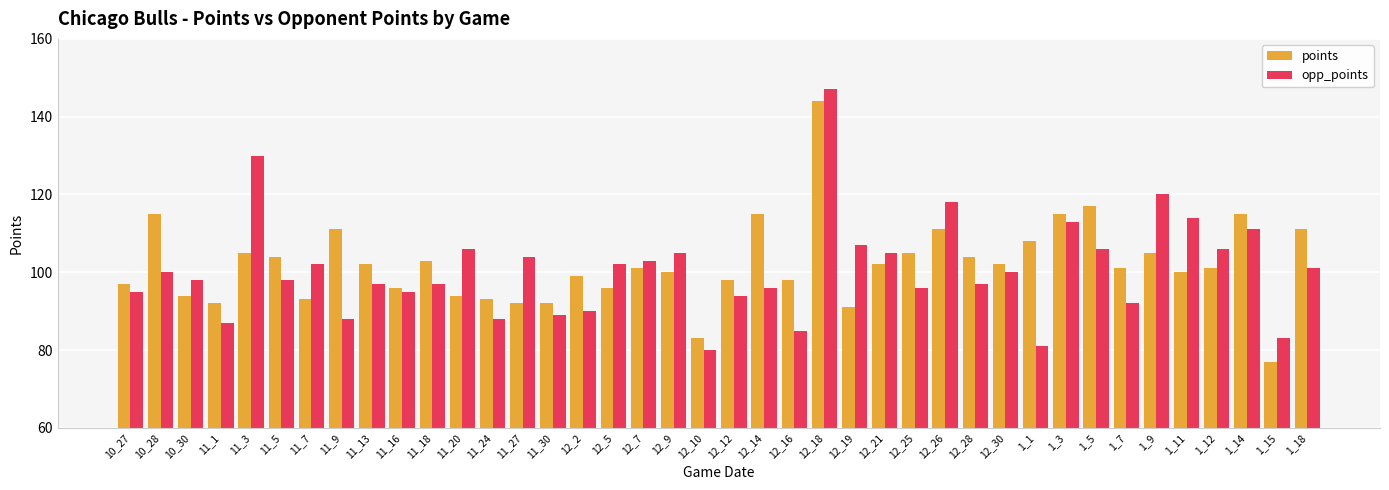

What is the approximate value of points at 12_18, to the nearest 10?

140